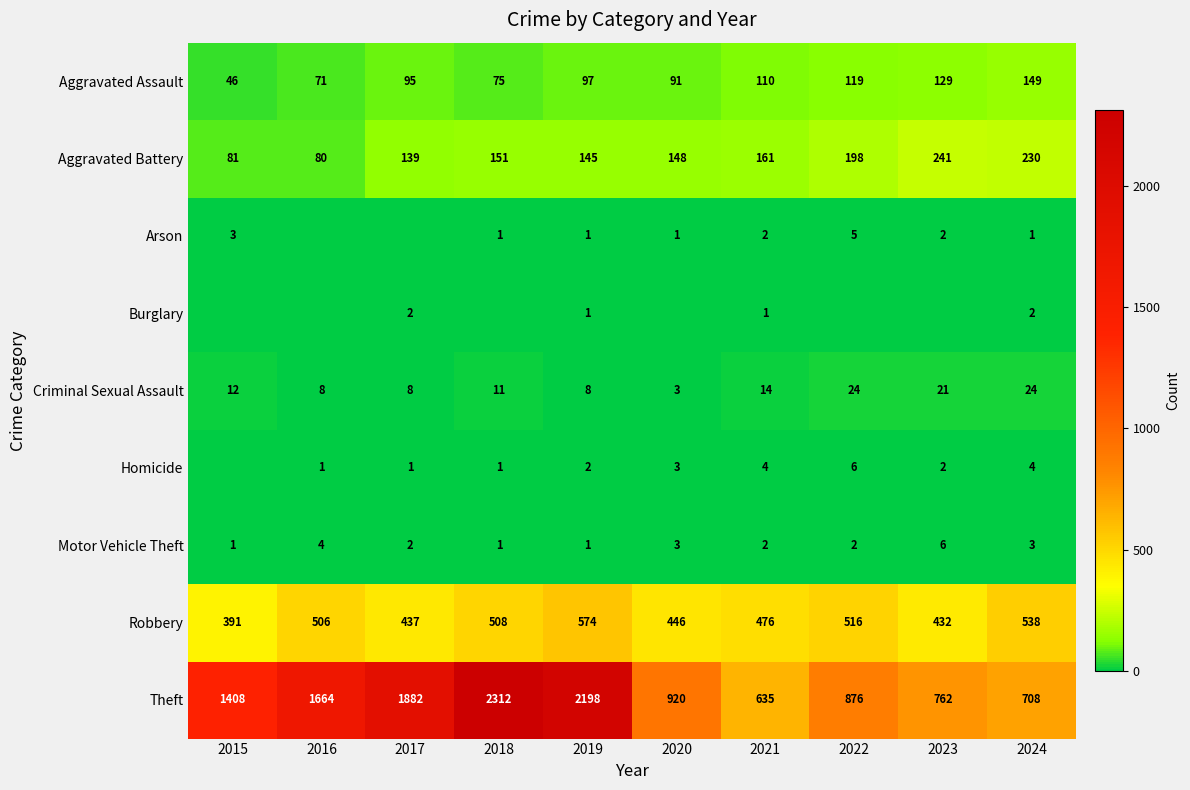

What is the difference between the maximum and minimum values in the Robbery series?

183